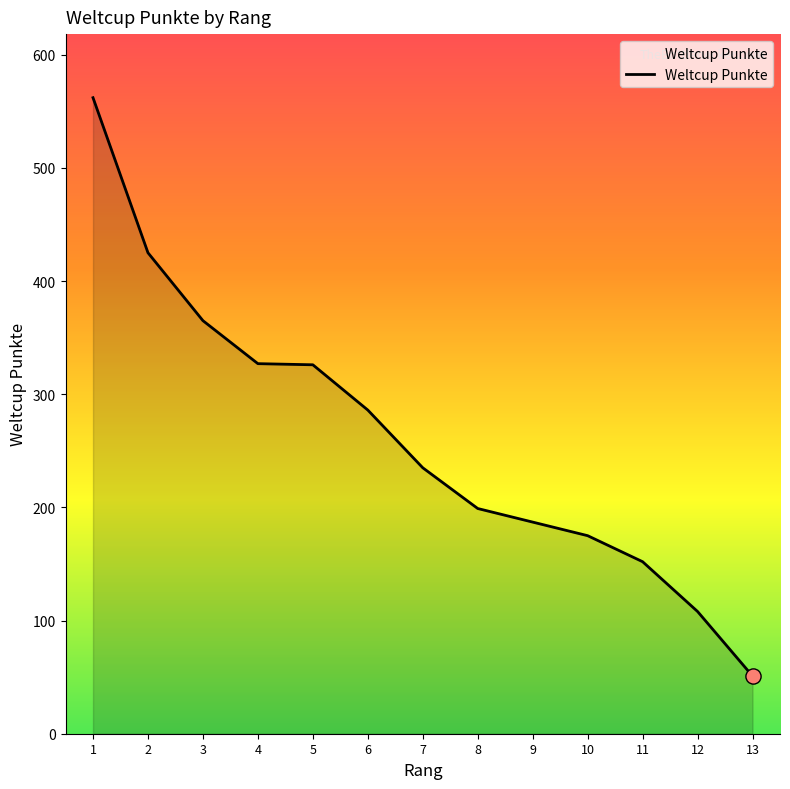

What is the change in value from 5 to 13?

-275